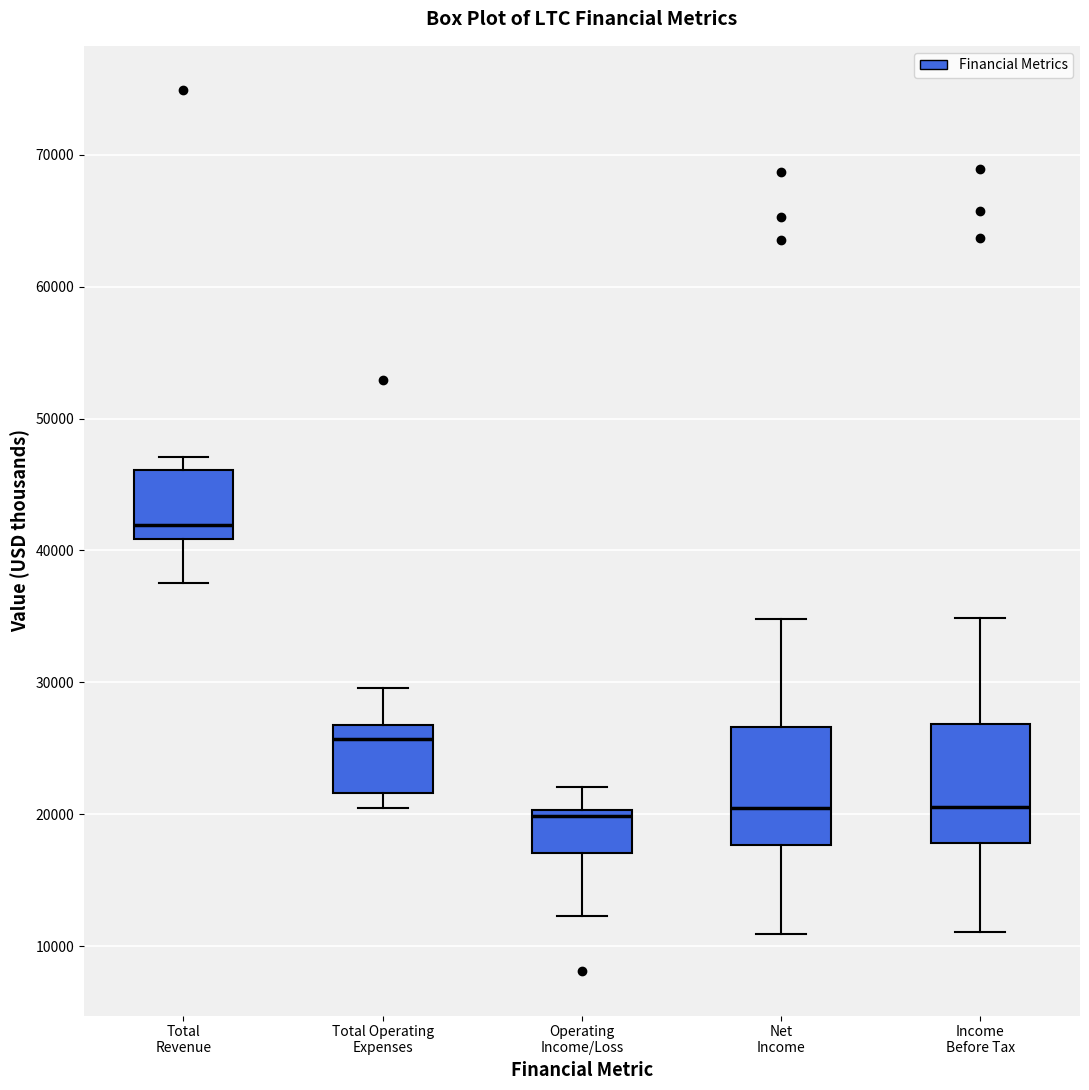

Reading left to right, transcribe this box plot: for each box, give where its median line is, the range the box spans, and where its two whiskers end, as read against the y-axis. The values are not printed on the chart, so give them approximately, as read against the axis.

Total Revenue: median 42000, box 41000 to 46000, whiskers 38000 to 47000
Total Operating Expenses: median 26000, box 22000 to 27000, whiskers 21000 to 30000
Operating Income/Loss: median 20000 (just below the box's upper edge), box 17000 to 20000, whiskers 12000 to 22000
Net Income: median 20000, box 18000 to 27000, whiskers 11000 to 35000
Income Before Tax: median 21000, box 18000 to 27000, whiskers 11000 to 35000